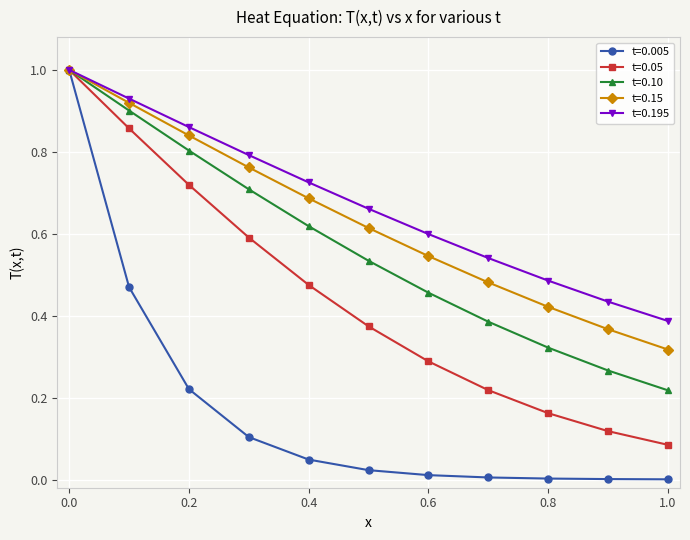

Which series has the widest spread of values?

t=0.005